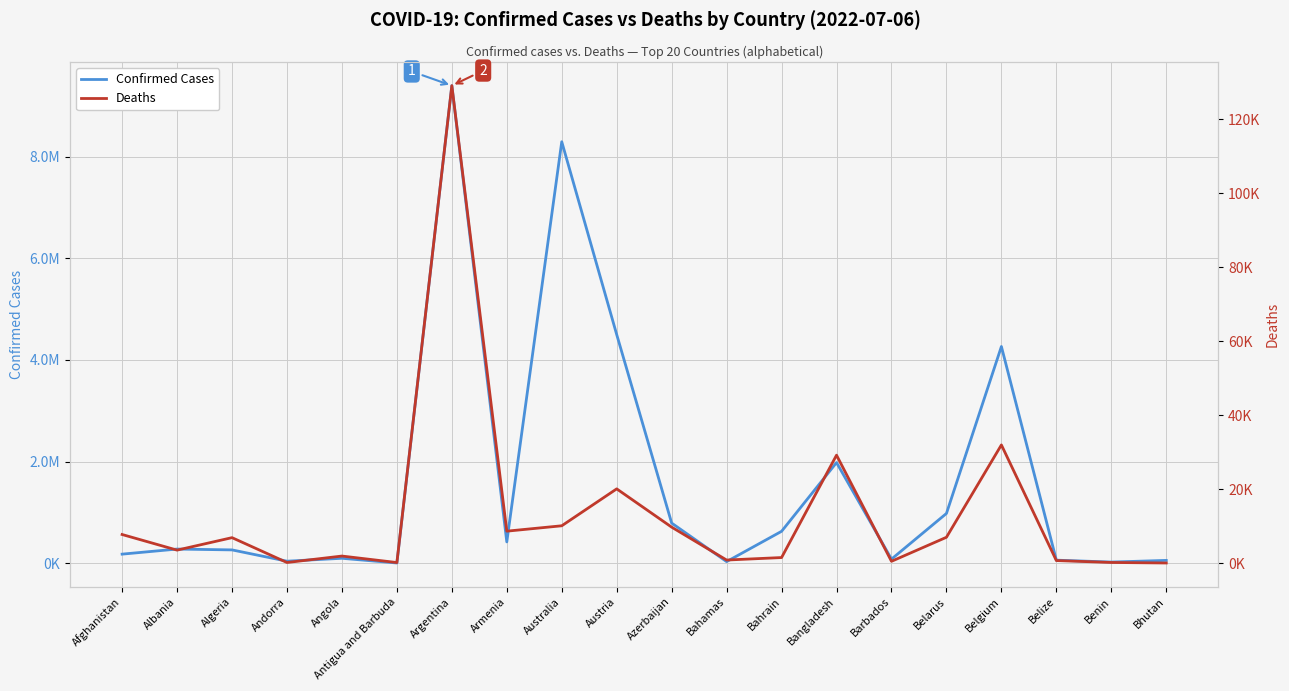

Reading right to left, list all the values displayed in this chart.

Confirmed Cases: Bhutan=59824	Benin=27216	Belize=64371	Belgium=4265296	Belarus=982867	Barbados=84919	Bangladesh=1982972	Bahrain=631562	Bahamas=36101	Azerbaijan=793388	Austria=4499570	Australia=8291345	Armenia=423417	Argentina=9394326	Antigua and Barbuda=8665	Angola=101320	Andorra=44177	Algeria=266173	Albania=282690	Afghanistan=182793
Deaths: Bhutan=21	Benin=163	Belize=680	Belgium=31952	Belarus=6978	Barbados=477	Bangladesh=29181	Bahrain=1495	Bahamas=820	Azerbaijan=9717	Austria=20068	Australia=10086	Armenia=8629	Argentina=129109	Antigua and Barbuda=141	Angola=1900	Andorra=153	Algeria=6875	Albania=3502	Afghanistan=7725